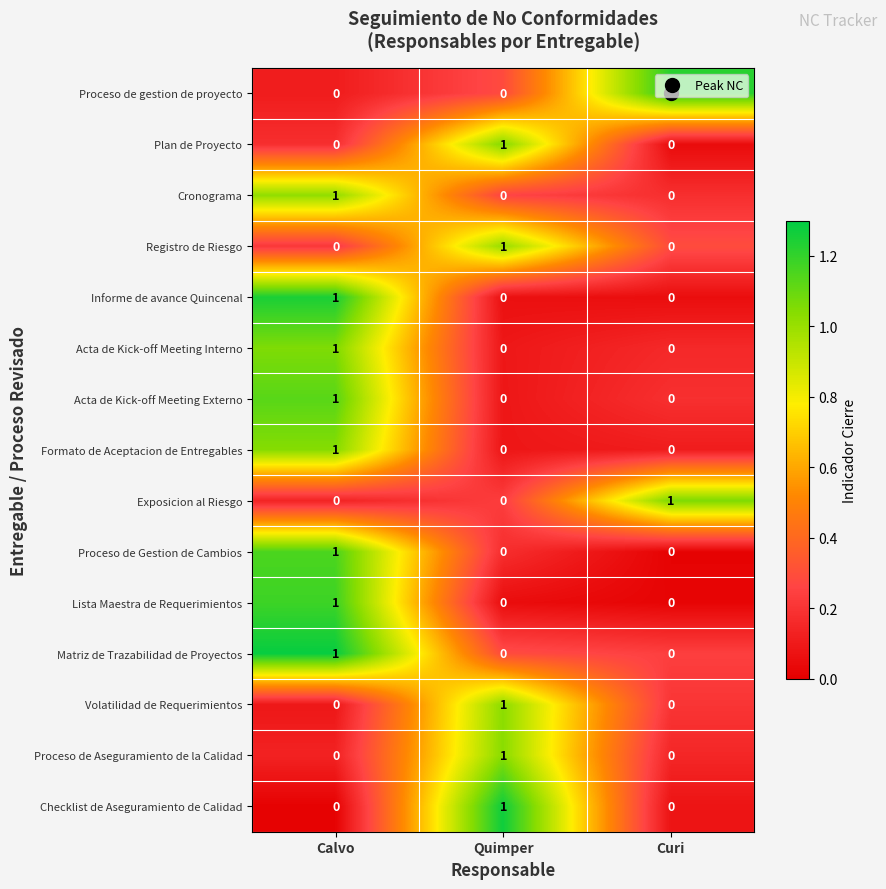

True or false: Volatilidad de Requerimientos has a value of 1 at Quimper.

True